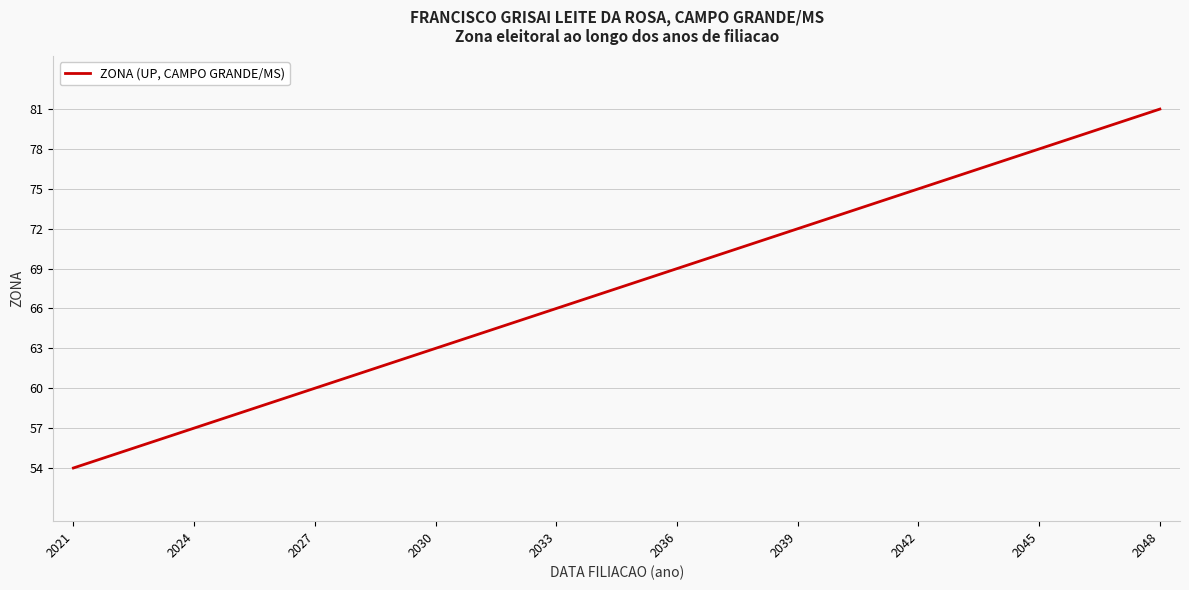

What is the minimum value shown in the chart?

54